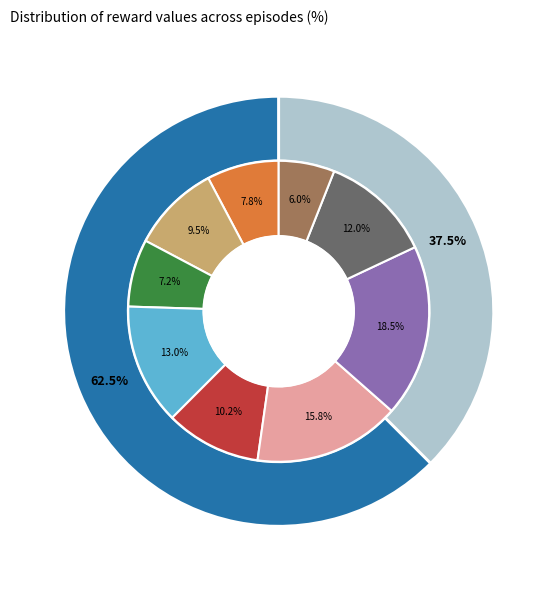

Do 8 and 17 together represent more than half of the pie?

No